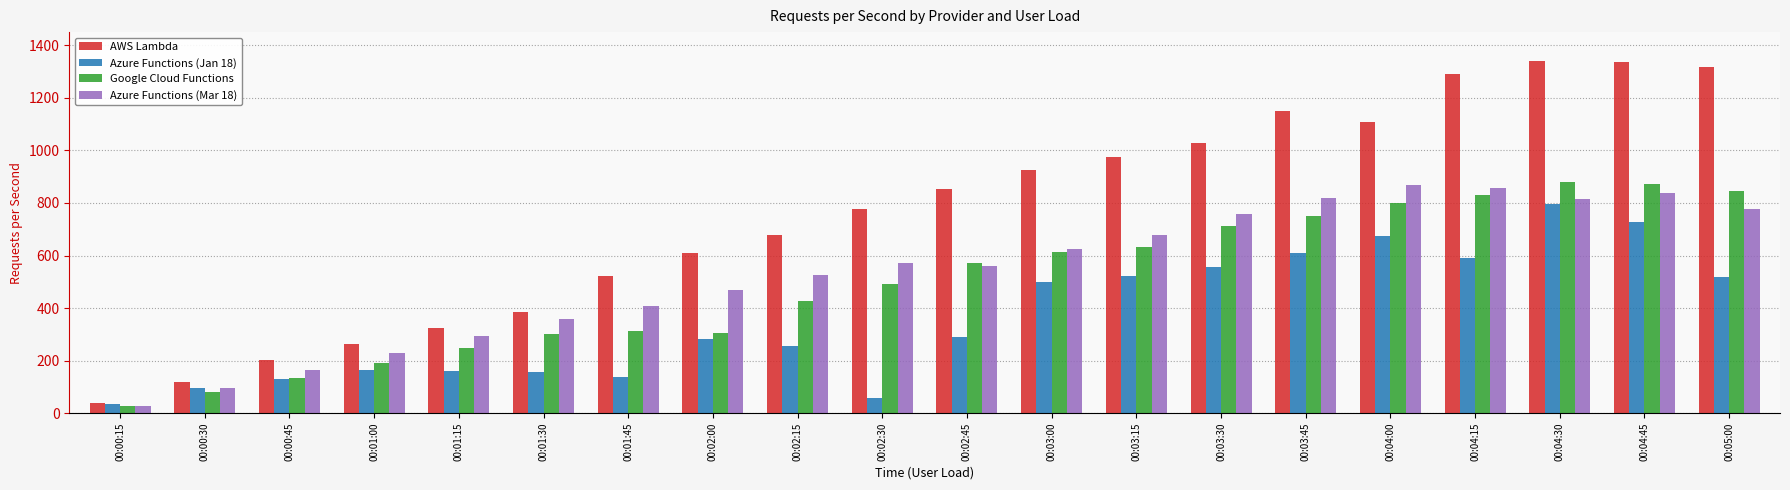

At which category is the sum across all series the highest?

00:04:30